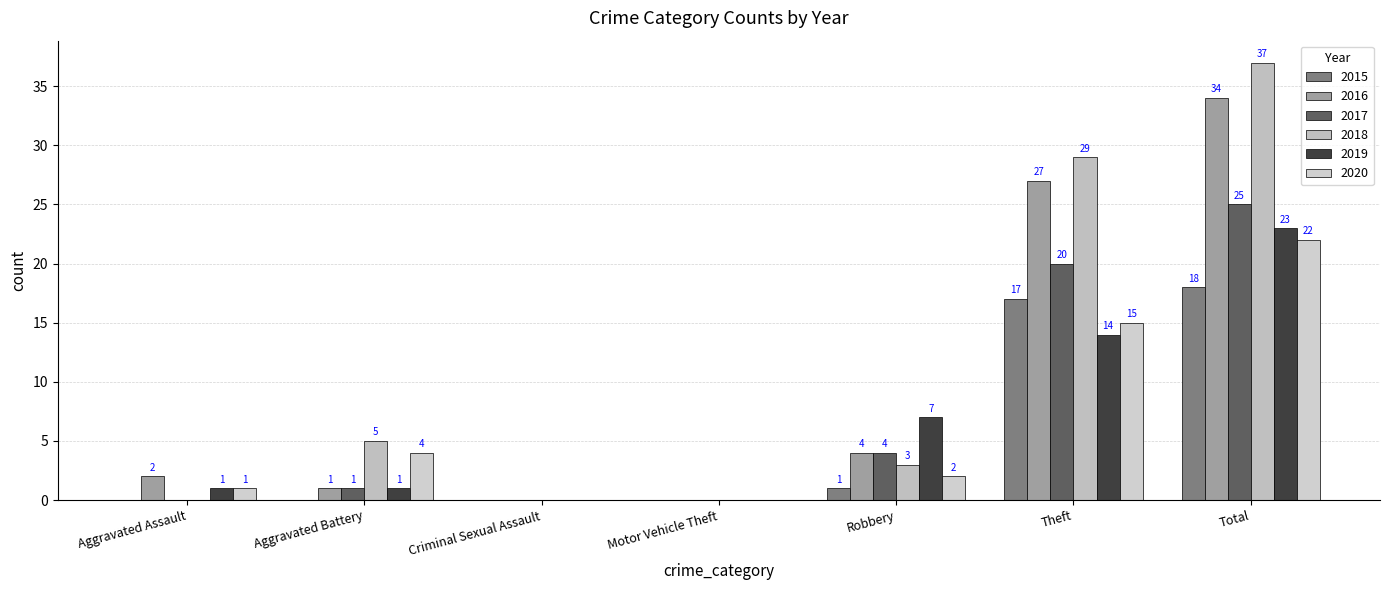

What is the average value of the 2017 series?

7